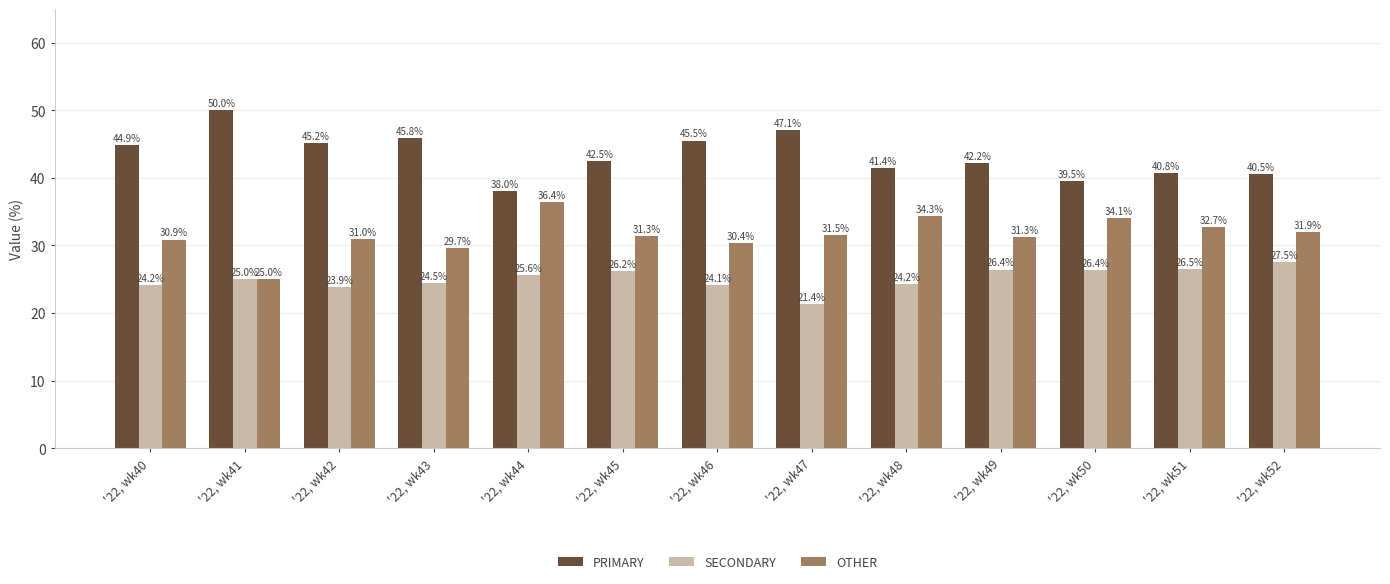

At which label is OTHER closest to 30?

'22, wk43